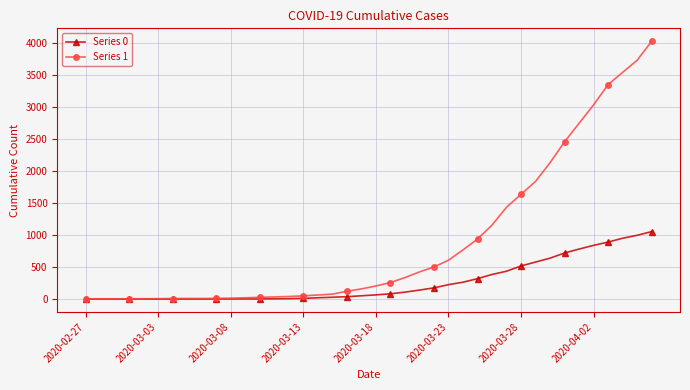

Rank the series by their average value, from lowest to highest.

Series 0, Series 1